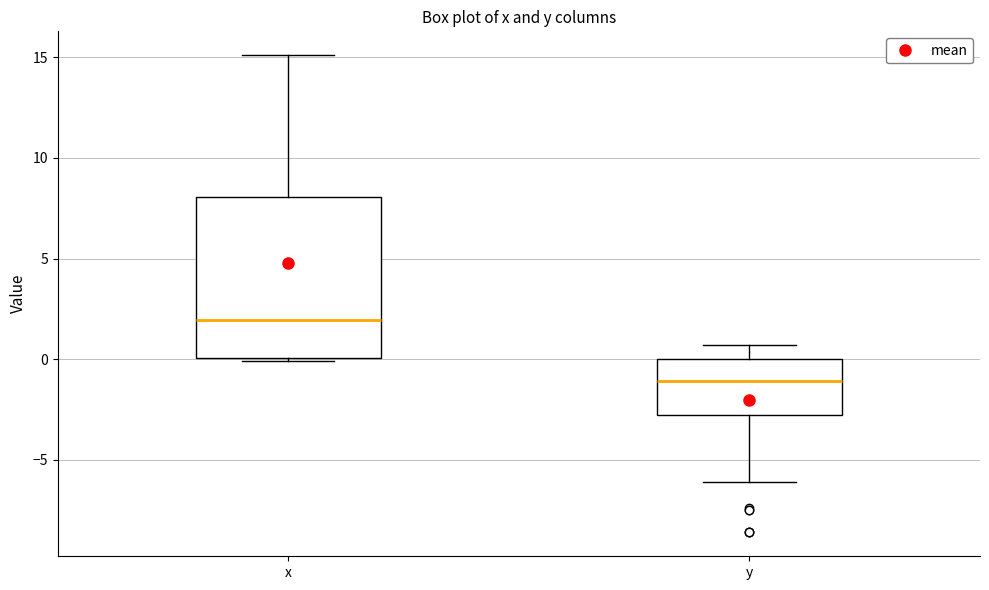

Where does the upper whisker of the box for x end on the y-axis? The values are not printed on the chart, so give them approximately, as read against the axis.

15.0